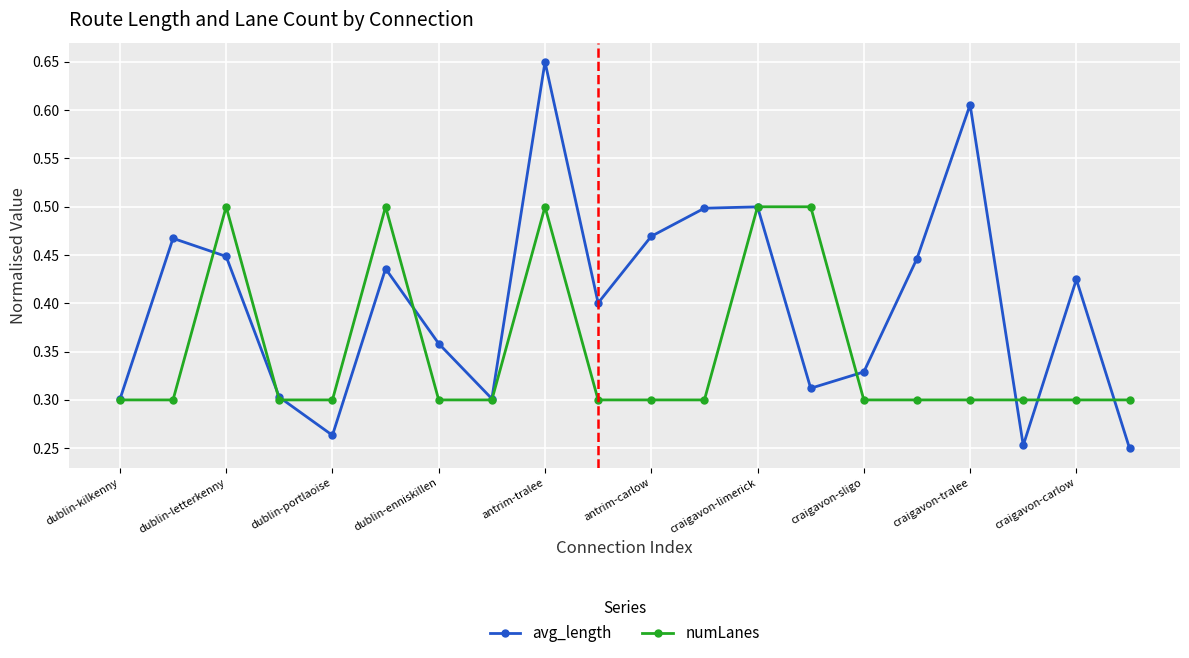

How many distinct data groups are displayed?

2